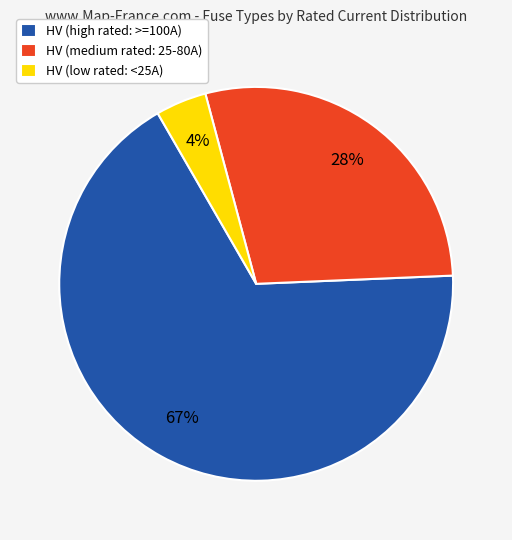

Is there any slice that represents more than half of the pie?

Yes